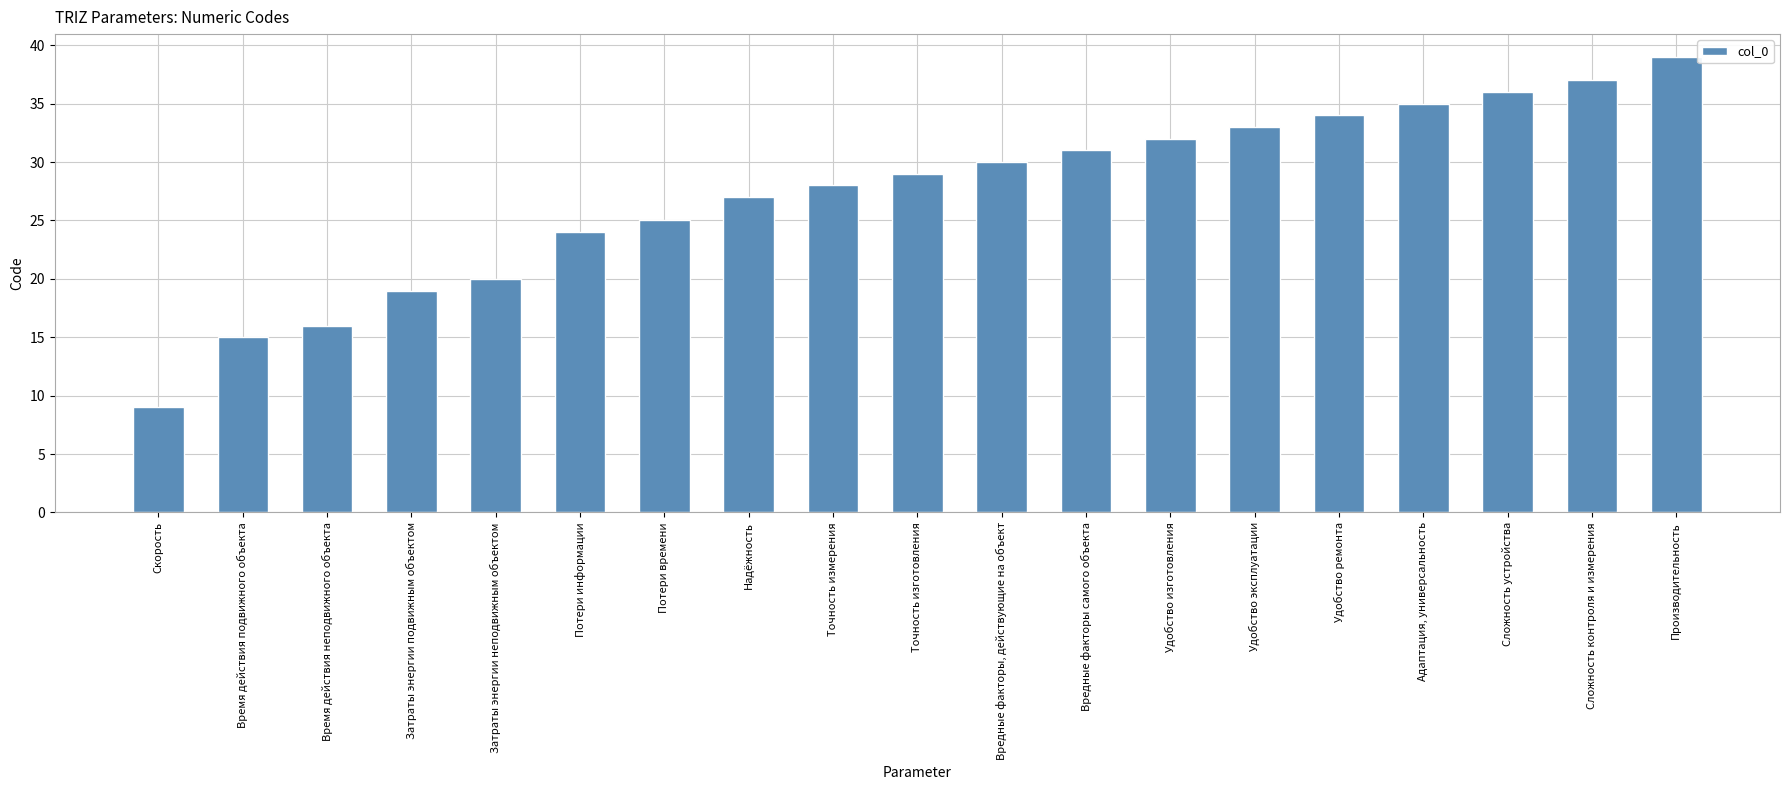

Is it true that the value at Затраты энергии подвижным объектом is 11?

False